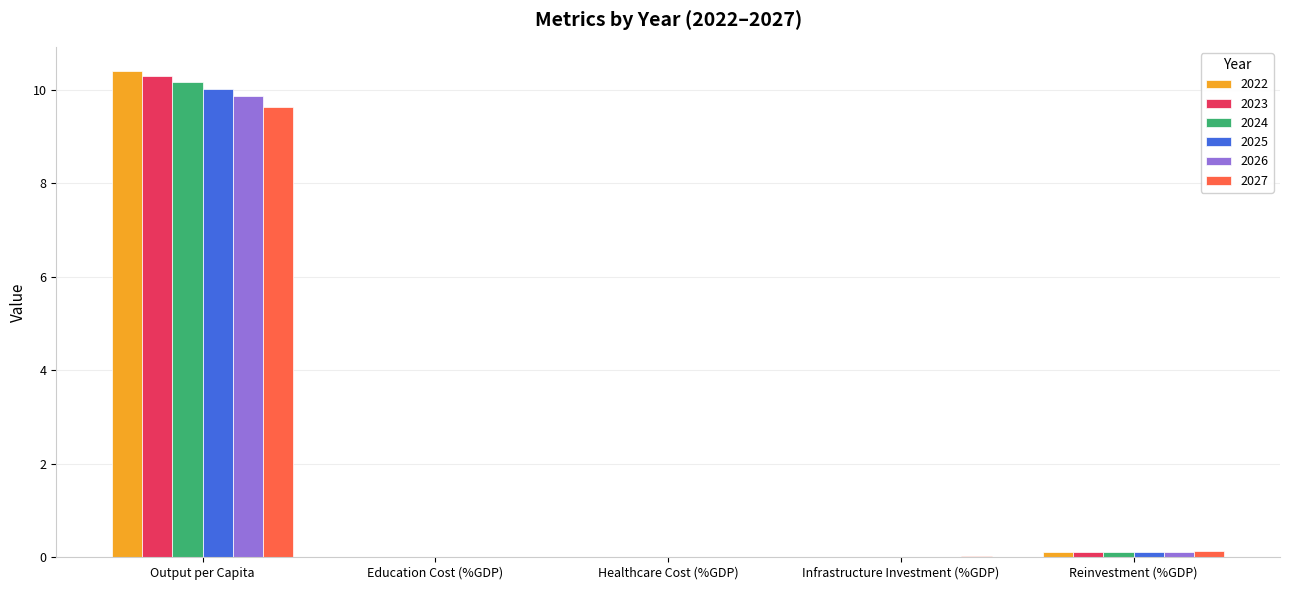

Is it true that 2025 equals 0.0 at Education Cost (%GDP)?

True